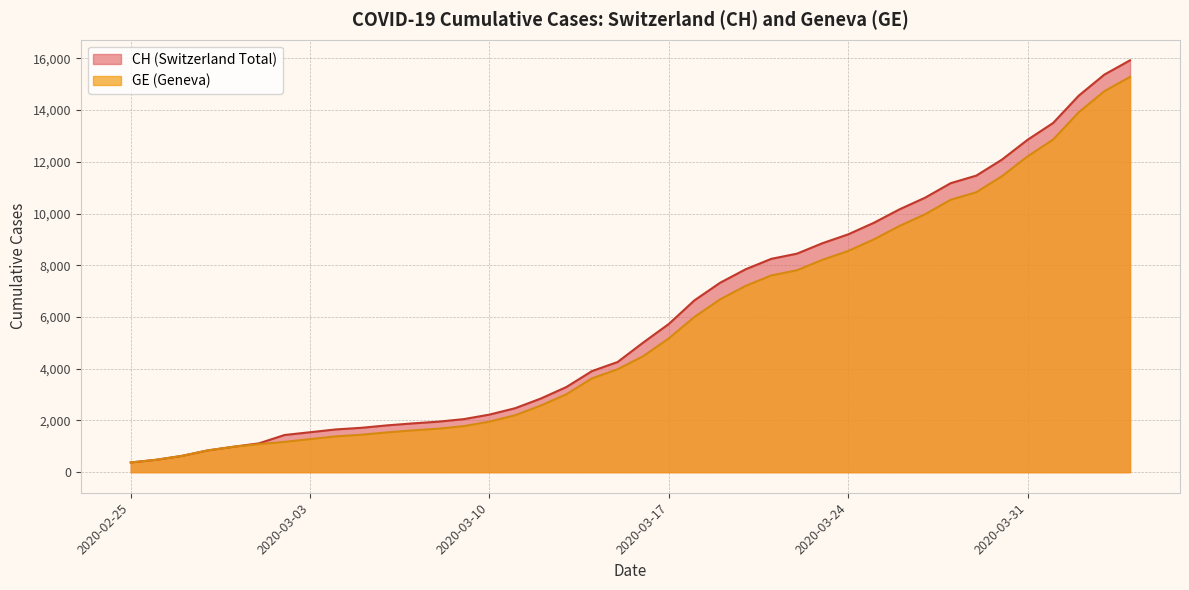

List the series in order of their overall mean, highest first.

CH, GE